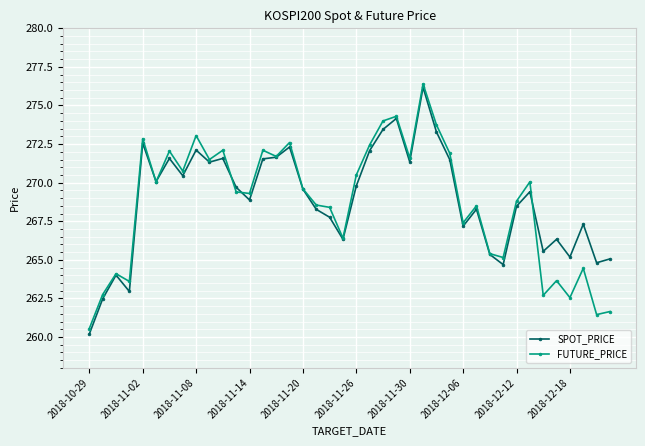

Which series has the widest spread of values?

SPOT_PRICE